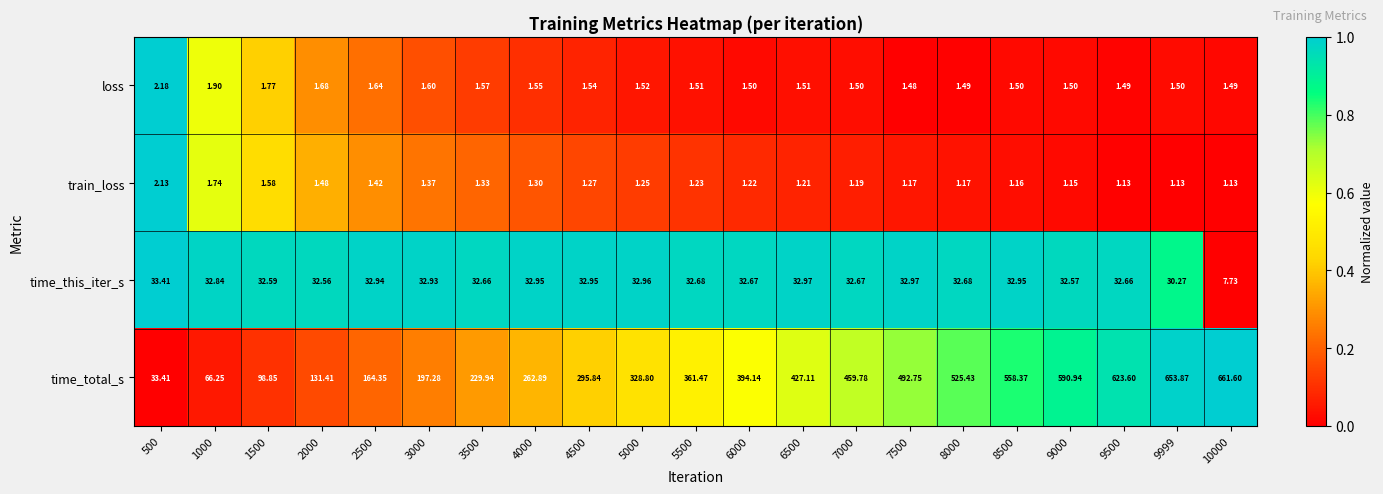

Rank the series at 2000 from highest to lowest value.

time_total_s, time_this_iter_s, loss, train_loss